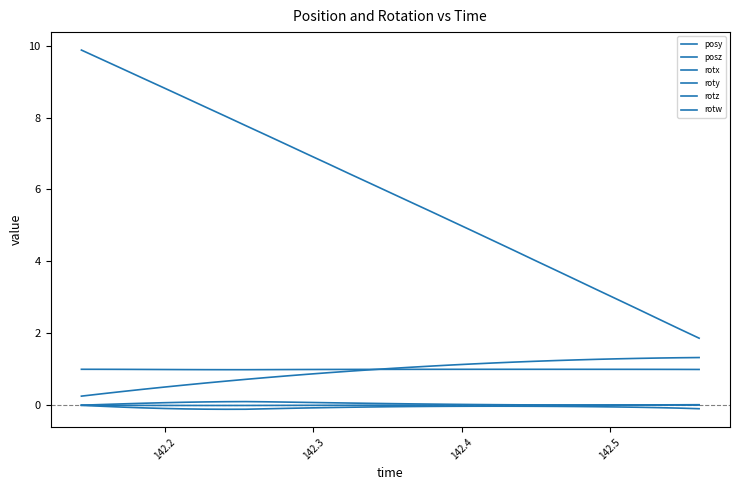

Rank the series by their maximum value, from highest to lowest.

posz, posy, rotw, rotz, rotx, roty